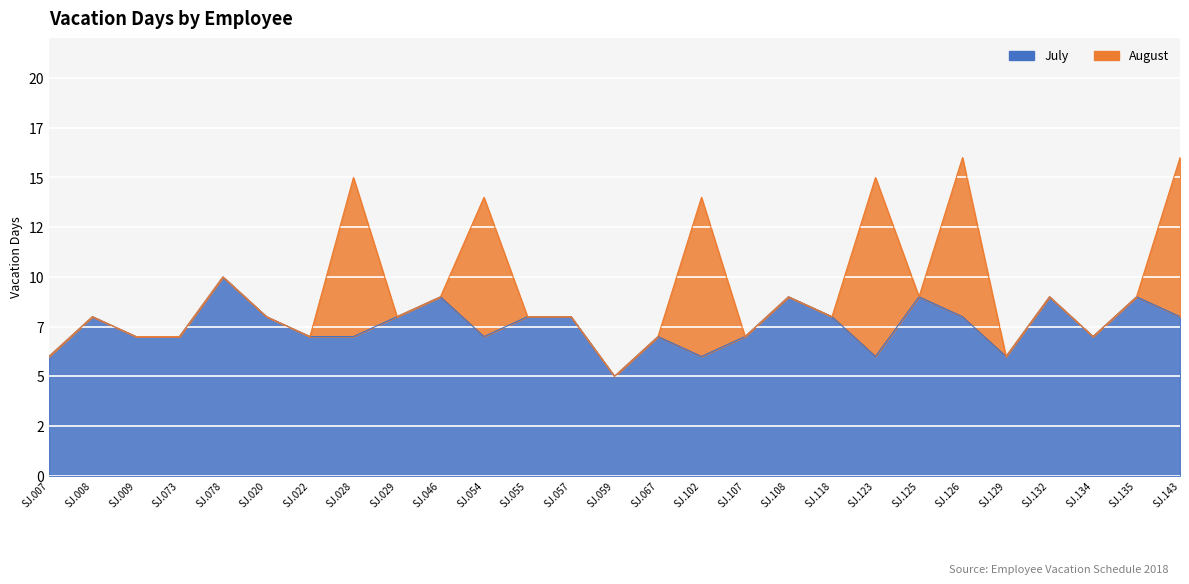

Is it true that the value at SJ.057 is 12?

False